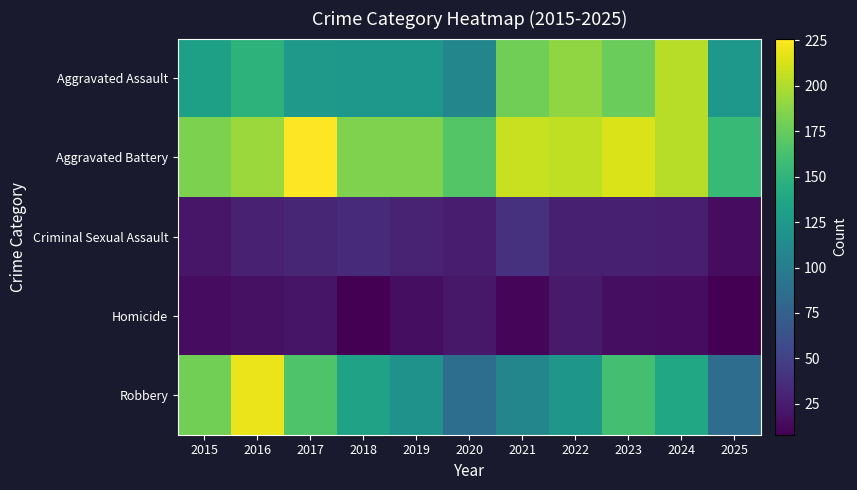

Rank the series at 2025 from highest to lowest value.

Aggravated Battery, Aggravated Assault, Robbery, Criminal Sexual Assault, Homicide